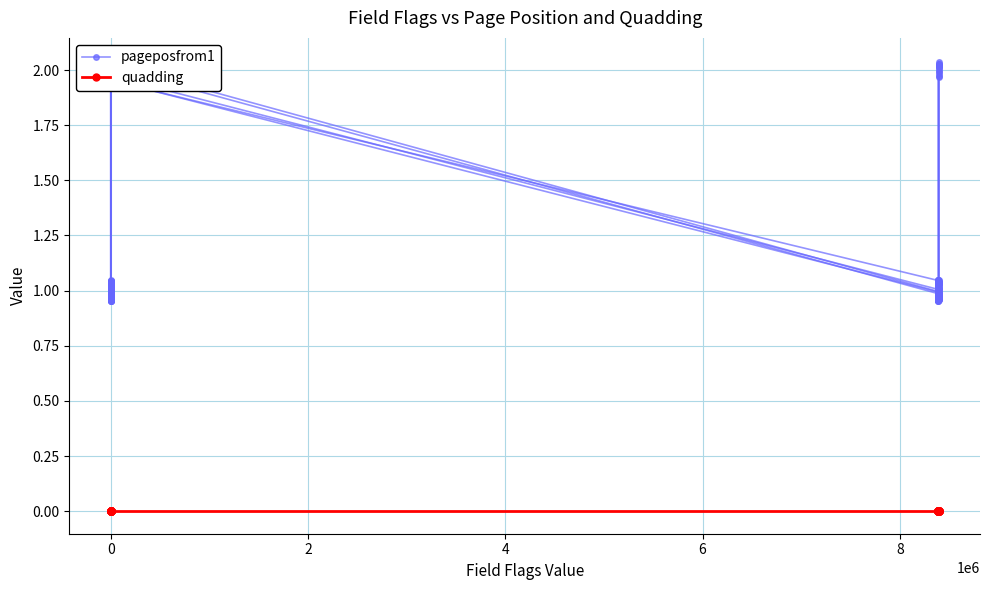

The value of pageposfrom1 at 0 is 1.0. True or false?

True